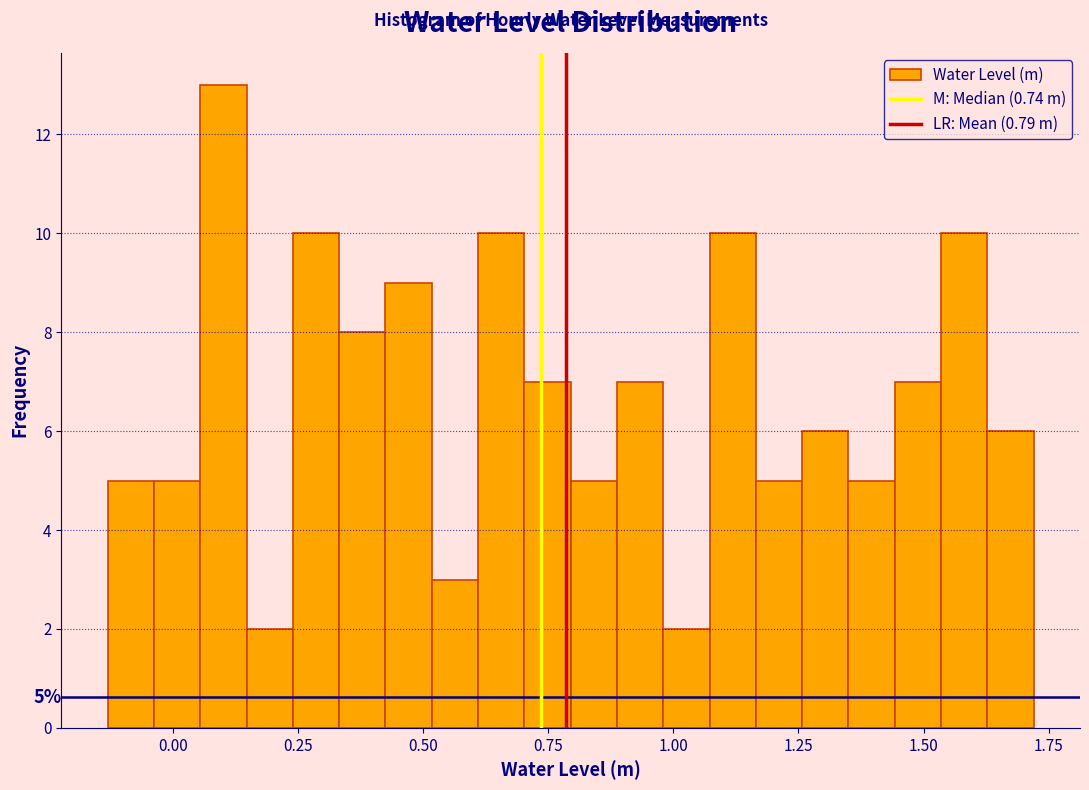

Read against the x-axis, roughly where is the centre of the tallest bar?

0.10